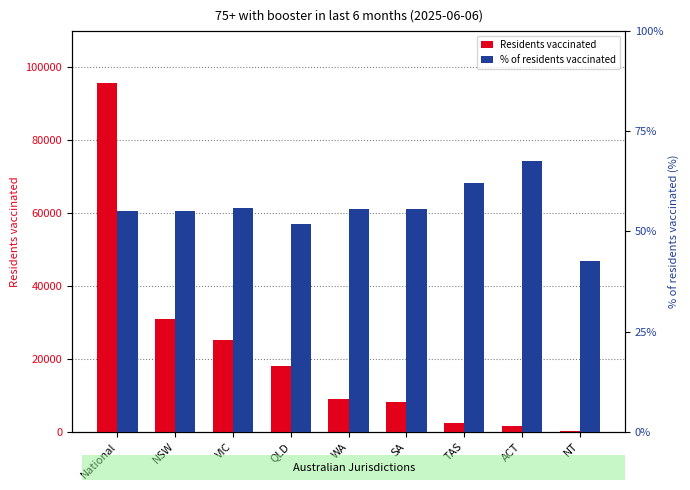

Rank the series by their average value, from highest to lowest.

Residents vaccinated, % of residents vaccinated